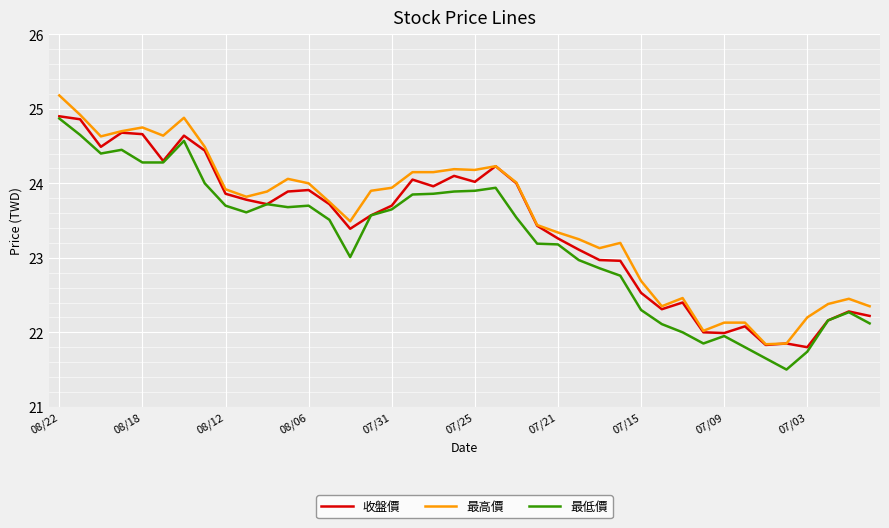

What is the maximum value shown in the chart?

25.2